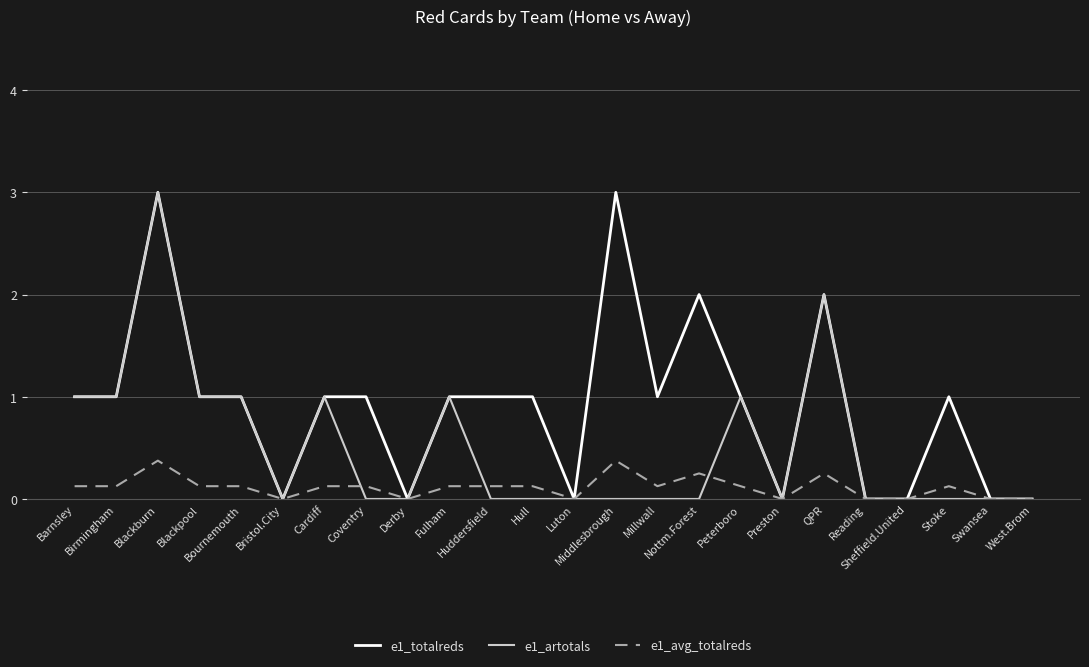

The e1_artotals series shows 2.7 at QPR. True or false?

False